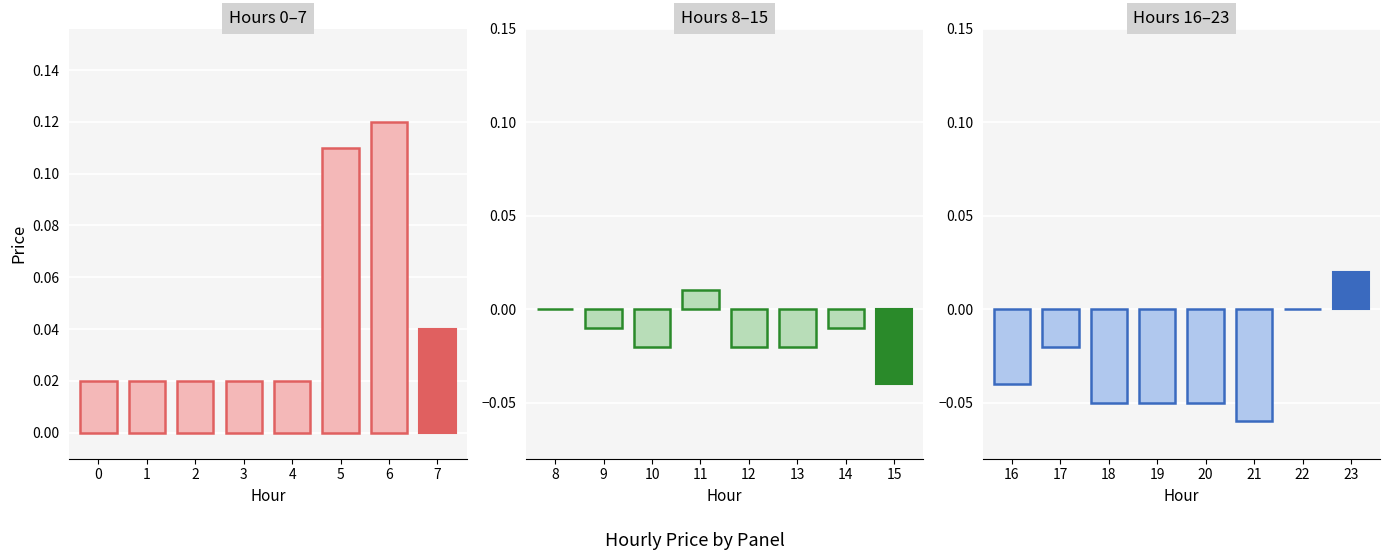

Which label corresponds to the largest value in the chart?

6